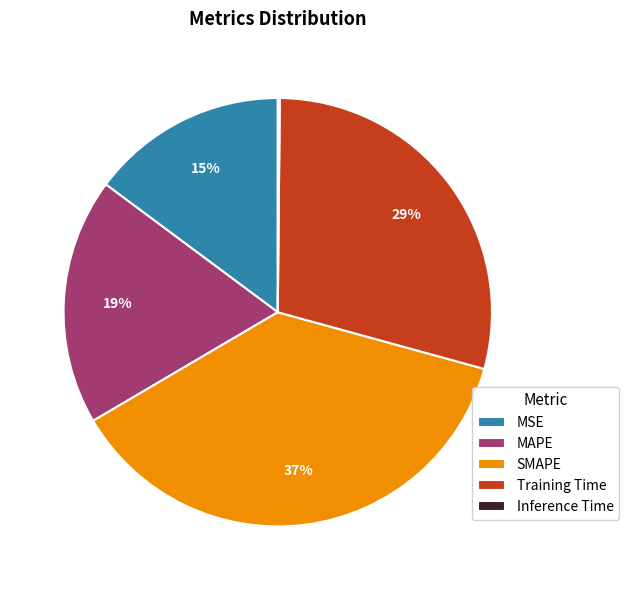

Is the sum of MSE and MAPE greater than half?

No